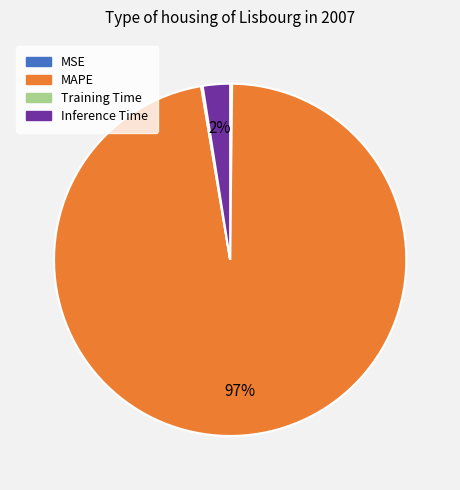

To the nearest percent, what is the average slice percentage?

25%